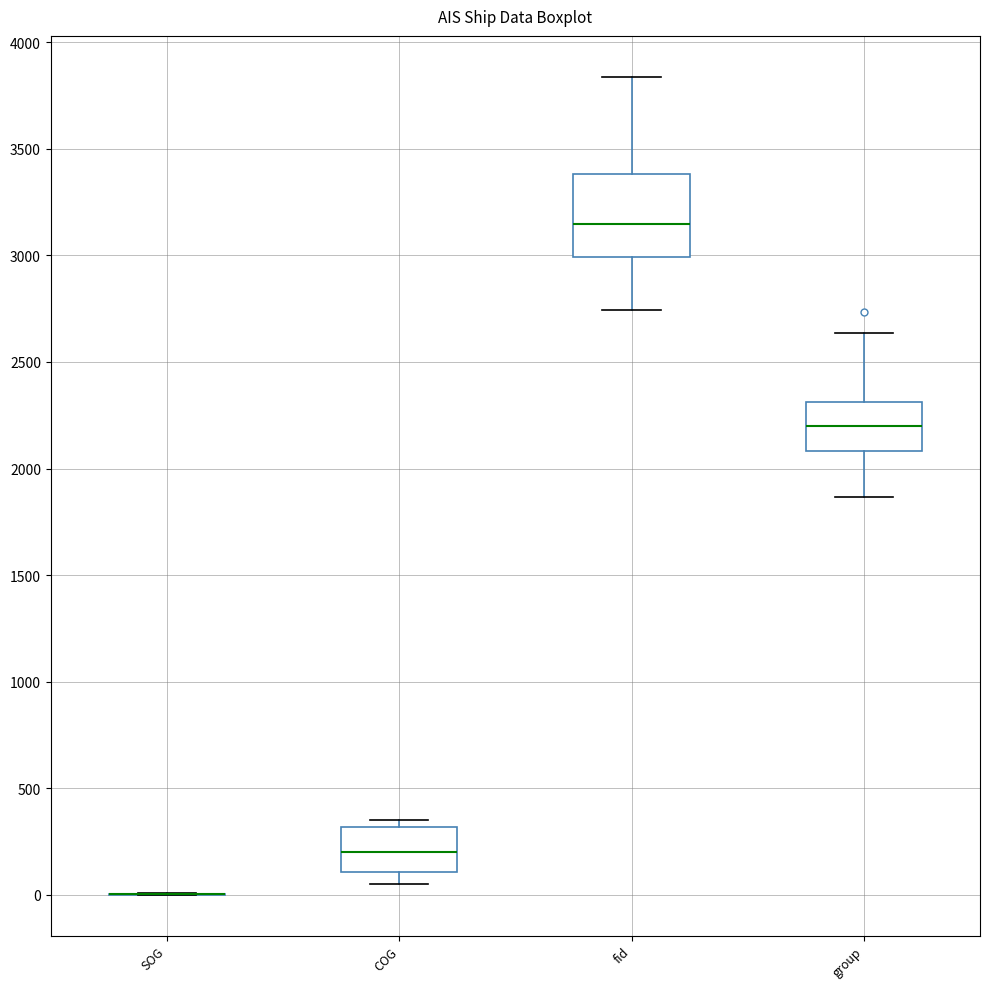

Which box is the tallest, from its lower edge to its upper edge?

fid